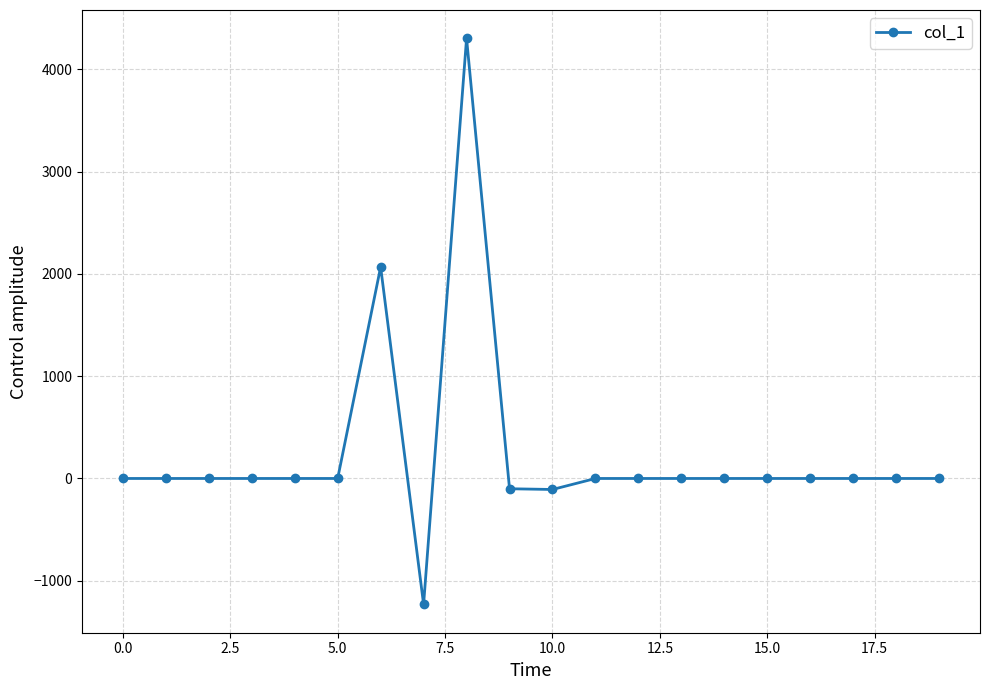

True or false: there are more than 0 points higher than both neighbors.

True